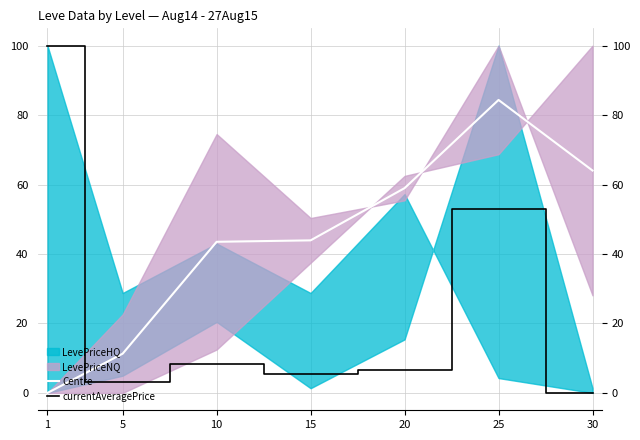

What is the difference between the maximum and second lowest values in the Centre series?

73.1